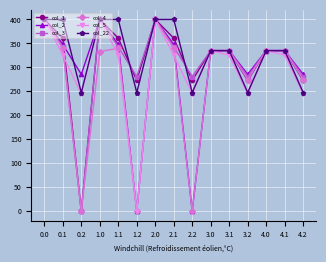

Count the number of categories in the chart.

15